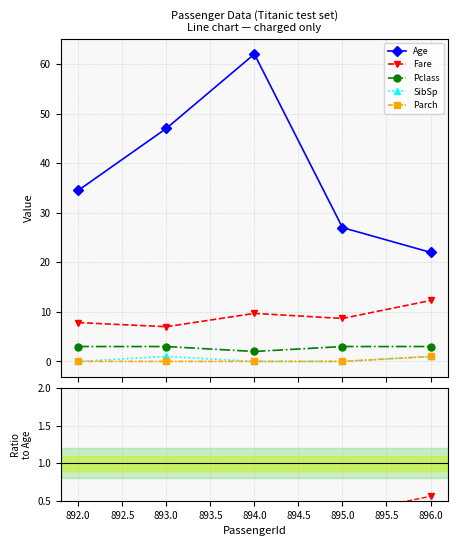

Between 894.0 and 892.0, which is larger?

894.0